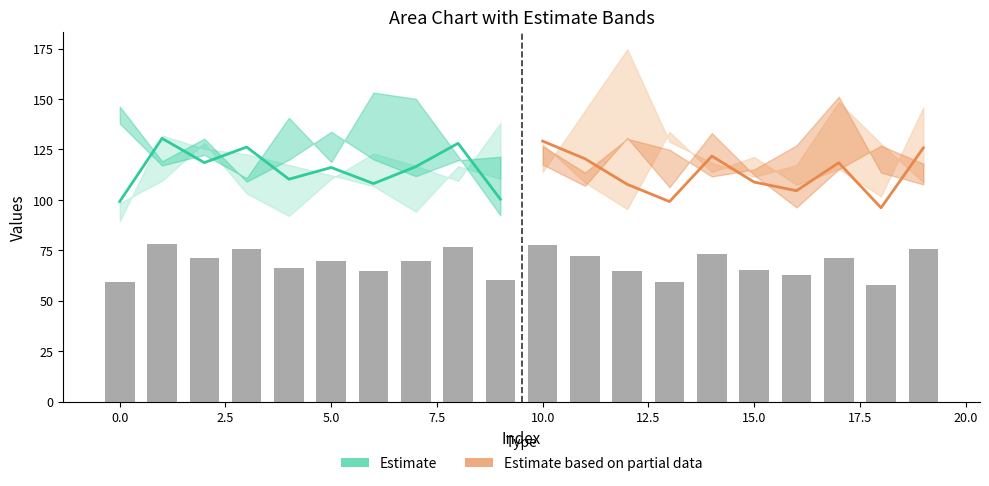

What is the total value across all series at 17.5?

224.1